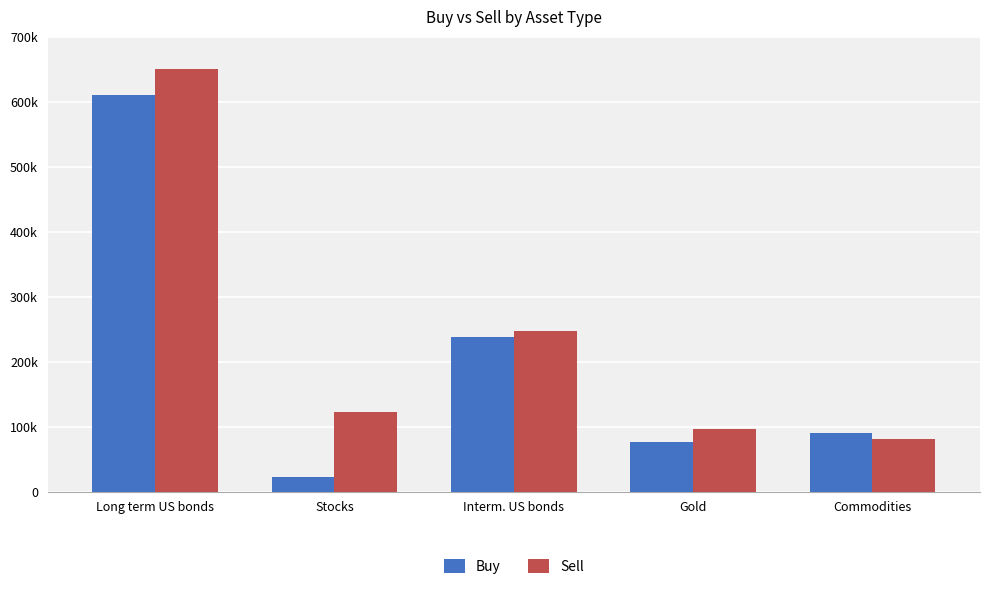

What is the difference between the highest and lowest values at Stocks?

100608.9